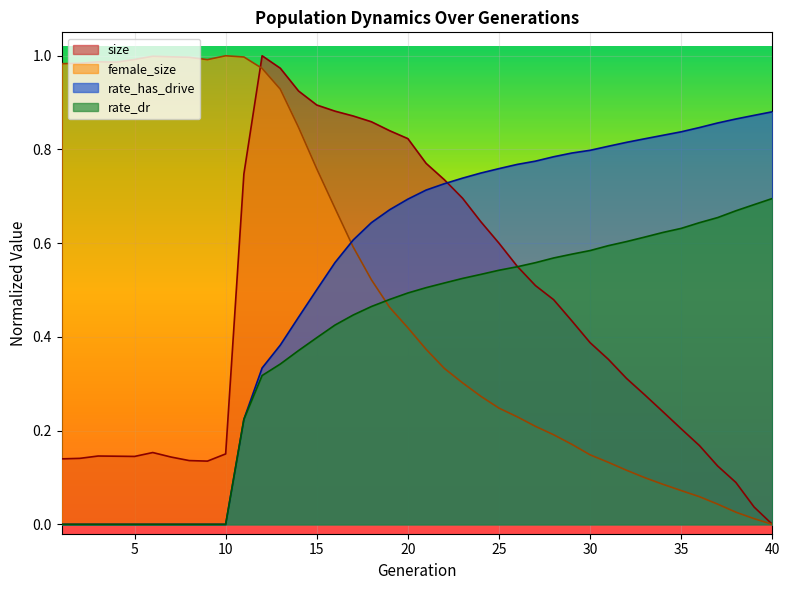

How many lines are shown in the chart?

4